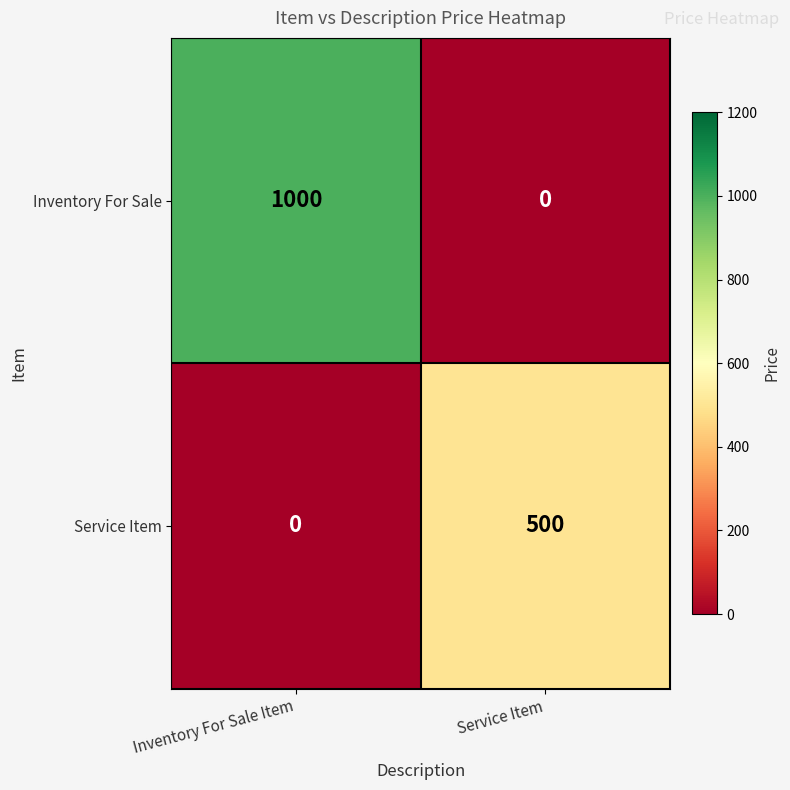

What is the sum of all Inventory For Sale values?

1000